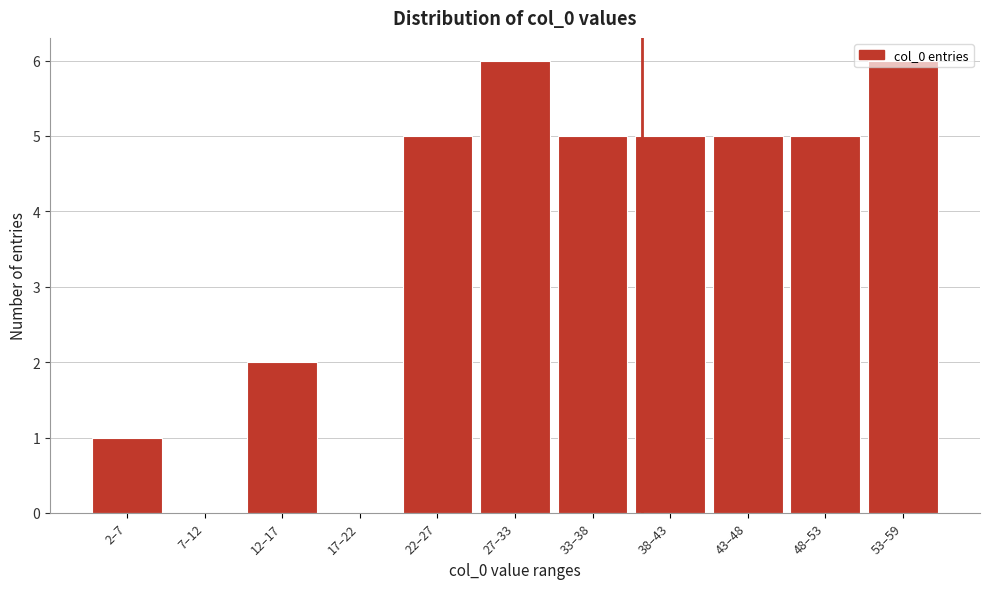

Is it true that the value at 38–43 is 5?

True